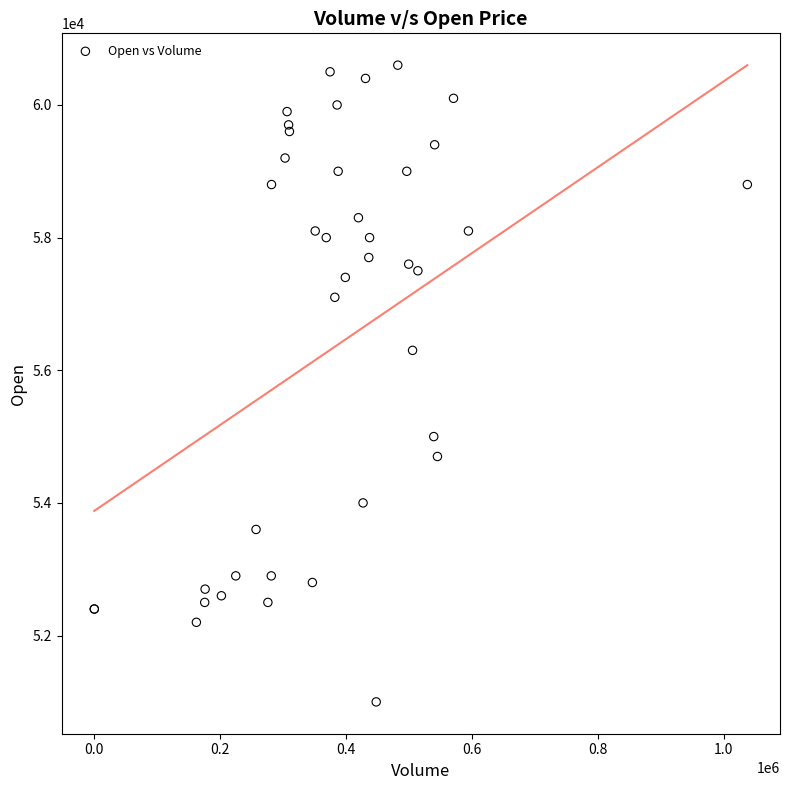

What Y value in the scatter plot is closest to 55800?

56300